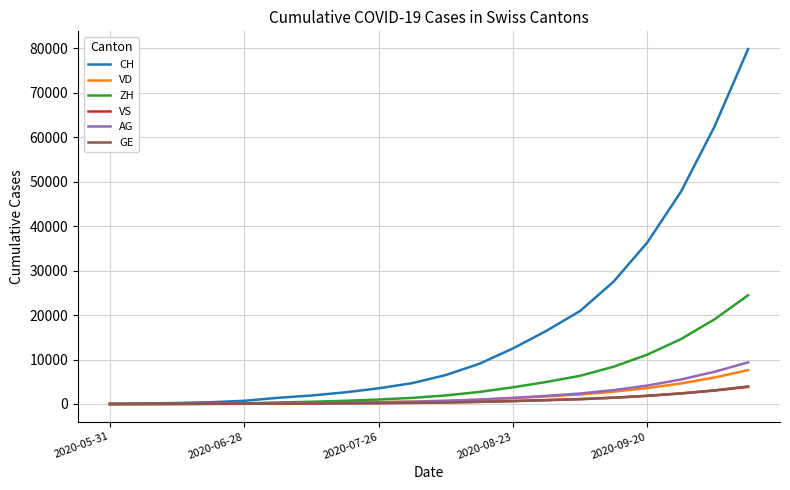

How many lines are shown in the chart?

6